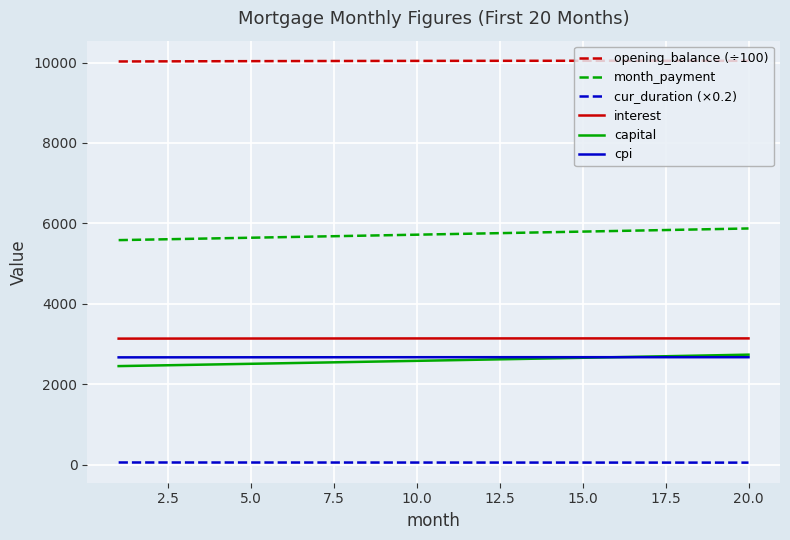

What is the lowest value of the cpi series?

2667.2